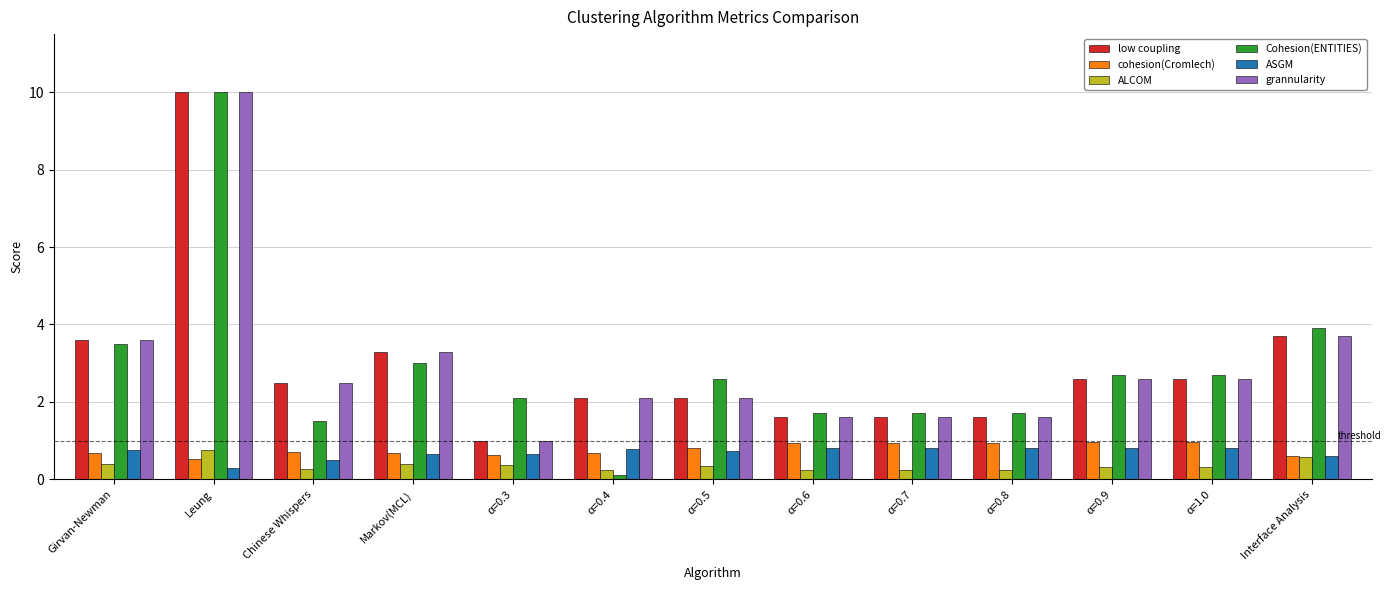

At which category does the chart reach its peak across all series?

Leung